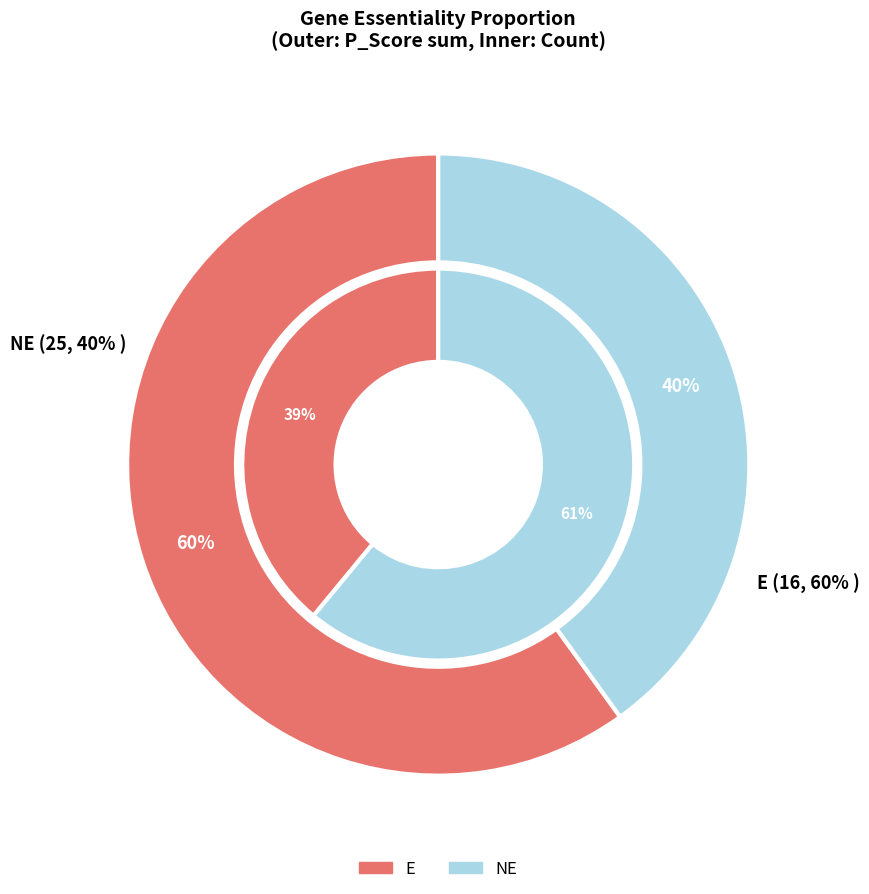

Which category has the biggest portion of the pie?

E